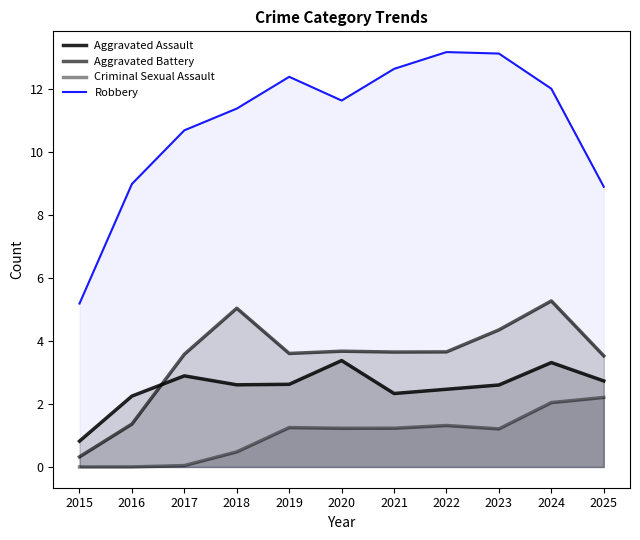

Is the value of Aggravated Battery at 2022 greater than the value of Robbery at 2018?

No